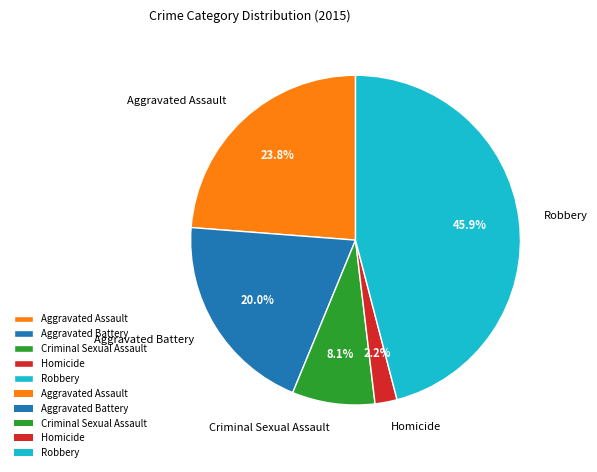

What percentage is the Robbery slice, to the nearest percent?

46%